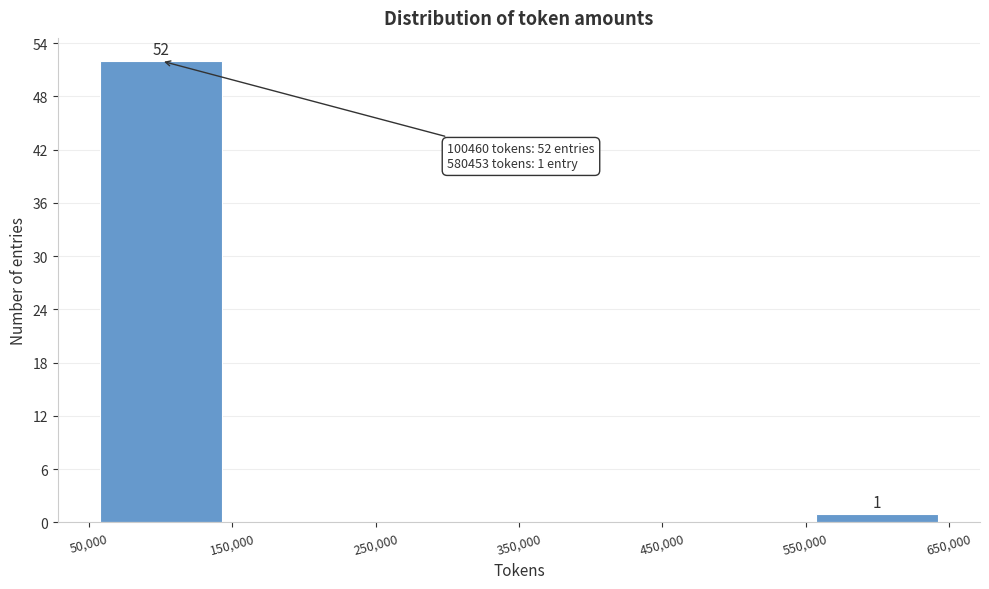

Which range on the x-axis has the tallest bar?

50,000 to 150,000